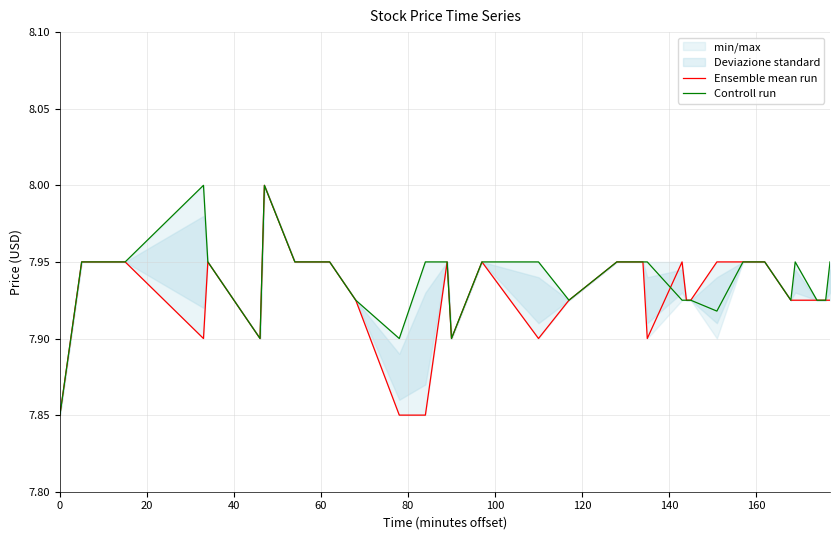

Rank the series by their maximum value, from lowest to highest.

Ensemble mean run, Controll run